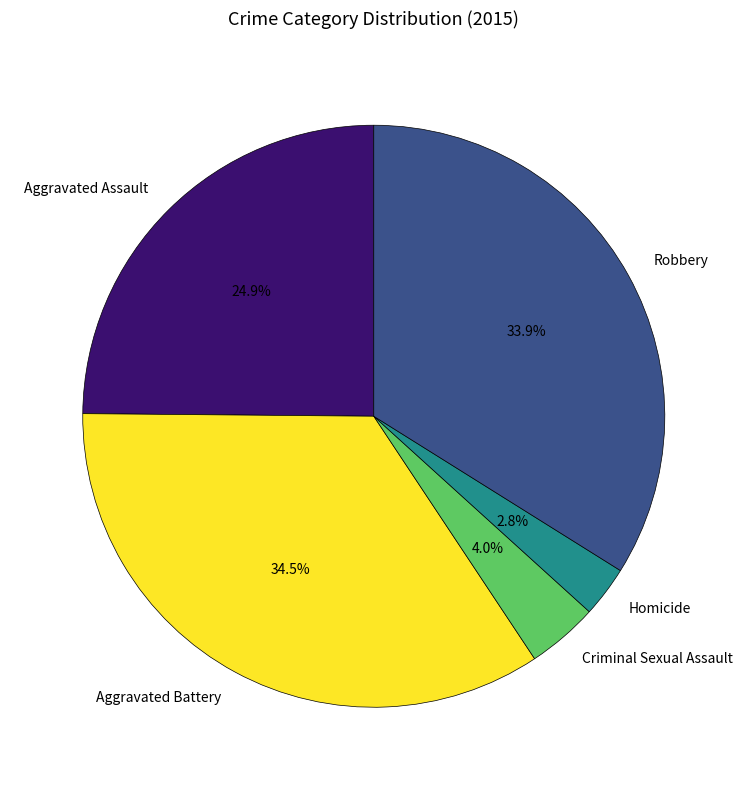

How many slices are in this pie chart?

5